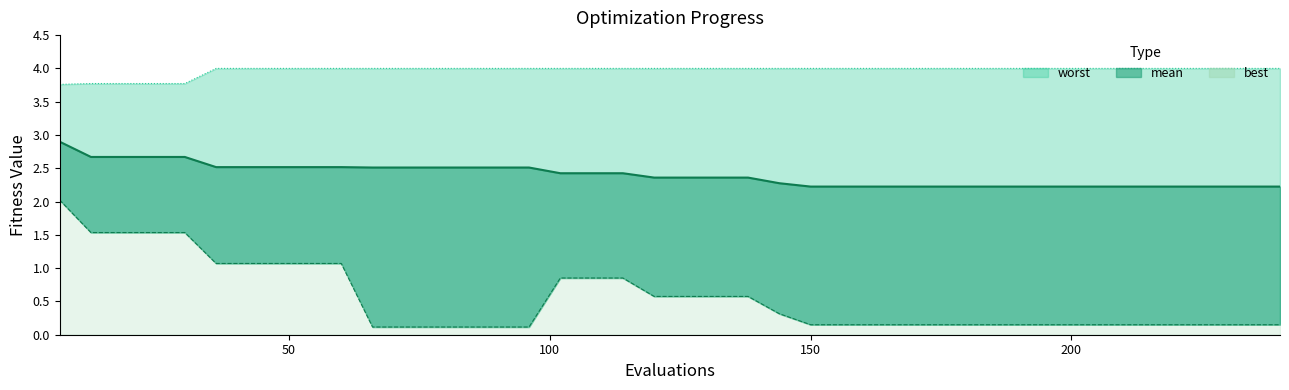

Reading left to right, what are all the values shown in this chart?

mean line: 2.9	2.7	2.7	2.7	2.7	2.5	2.5	2.5	2.5	2.5	2.5	2.5	2.5	2.5	2.5	2.5	2.4	2.4	2.4	2.4	2.4	2.4	2.4	2.3	2.2	2.2	2.2	2.2	2.2	2.2	2.2	2.2	2.2	2.2	2.2	2.2	2.2	2.2	2.2	2.2
best line: 2.0	1.5	1.5	1.5	1.5	1.1	1.1	1.1	1.1	1.1	0.1	0.1	0.1	0.1	0.1	0.1	0.9	0.9	0.9	0.6	0.6	0.6	0.6	0.3	0.2	0.2	0.2	0.2	0.2	0.2	0.2	0.2	0.2	0.2	0.2	0.2	0.2	0.2	0.2	0.2
worst line: 3.8	3.8	3.8	3.8	3.8	4.0	4.0	4.0	4.0	4.0	4.0	4.0	4.0	4.0	4.0	4.0	4.0	4.0	4.0	4.0	4.0	4.0	4.0	4.0	4.0	4.0	4.0	4.0	4.0	4.0	4.0	4.0	4.0	4.0	4.0	4.0	4.0	4.0	4.0	4.0